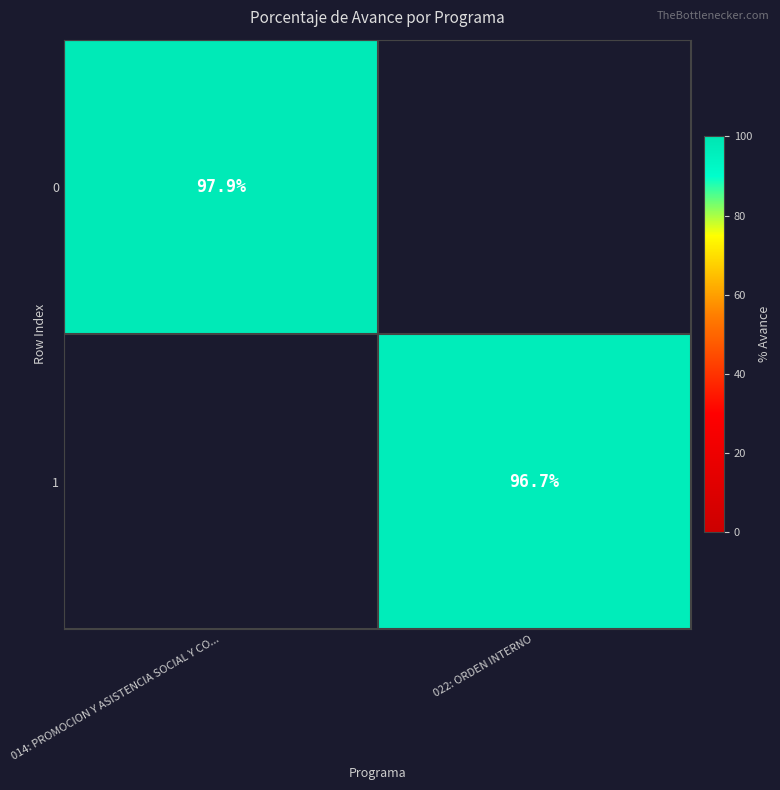

Read the 0 value at 014: PROMOCION Y ASISTENCIA SOCIAL Y CO....

97.9